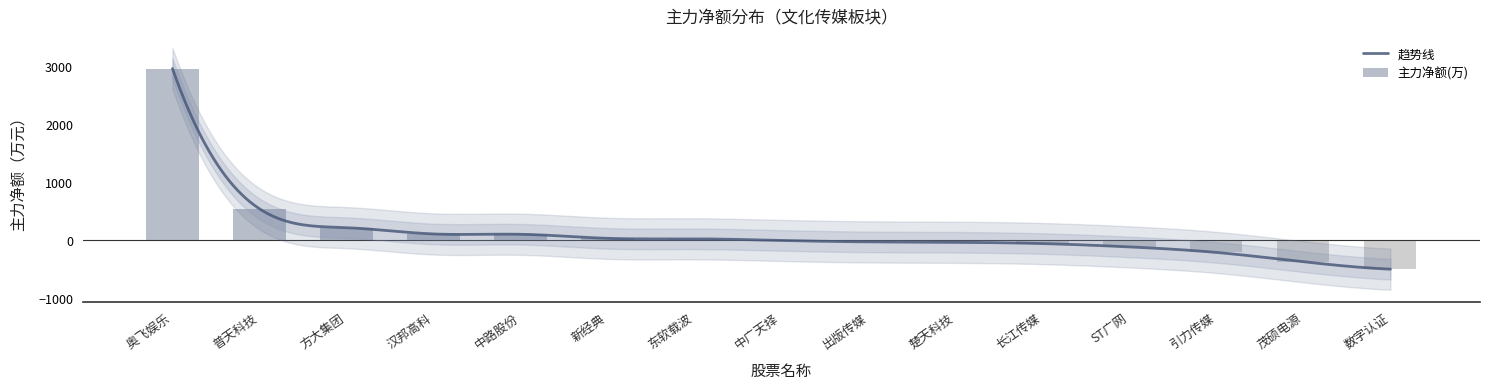

Which category has the highest value across all series?

奥飞娱乐